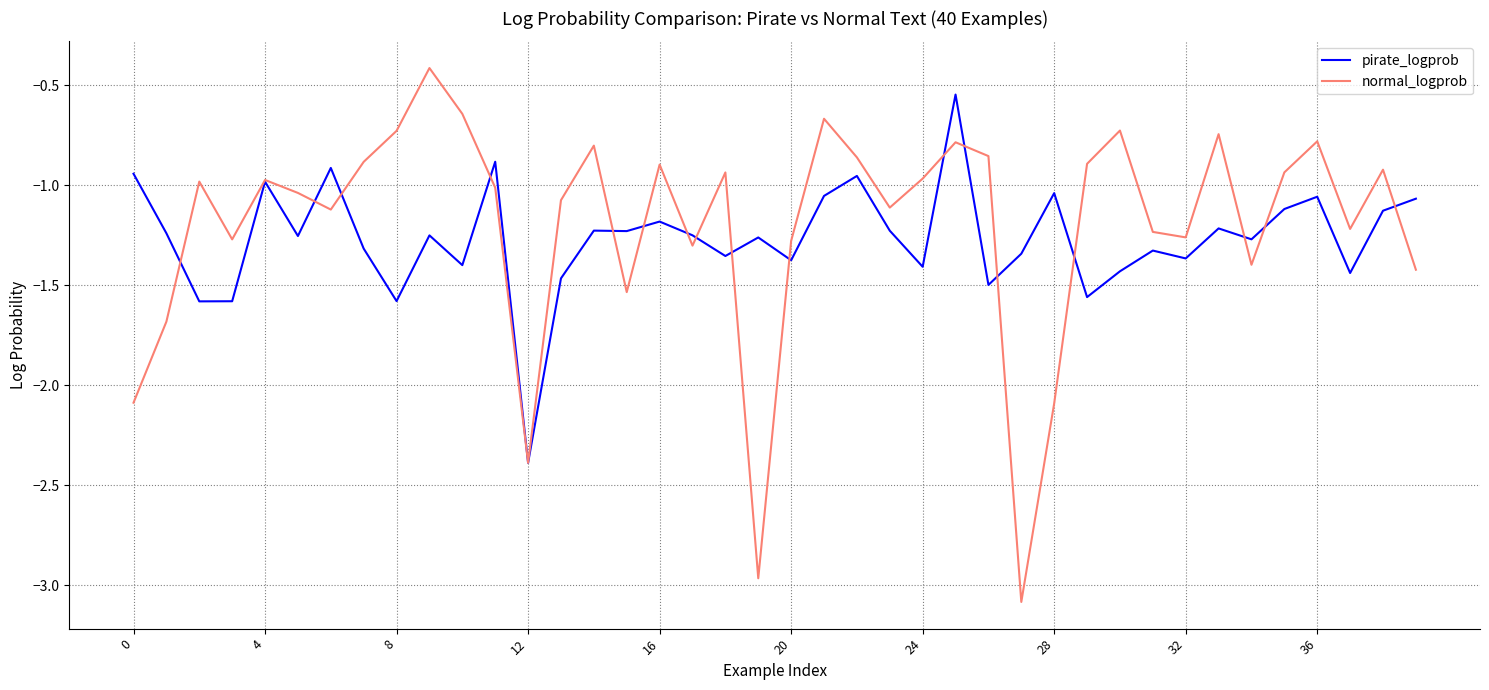

Which series has the widest spread of values?

normal_logprob